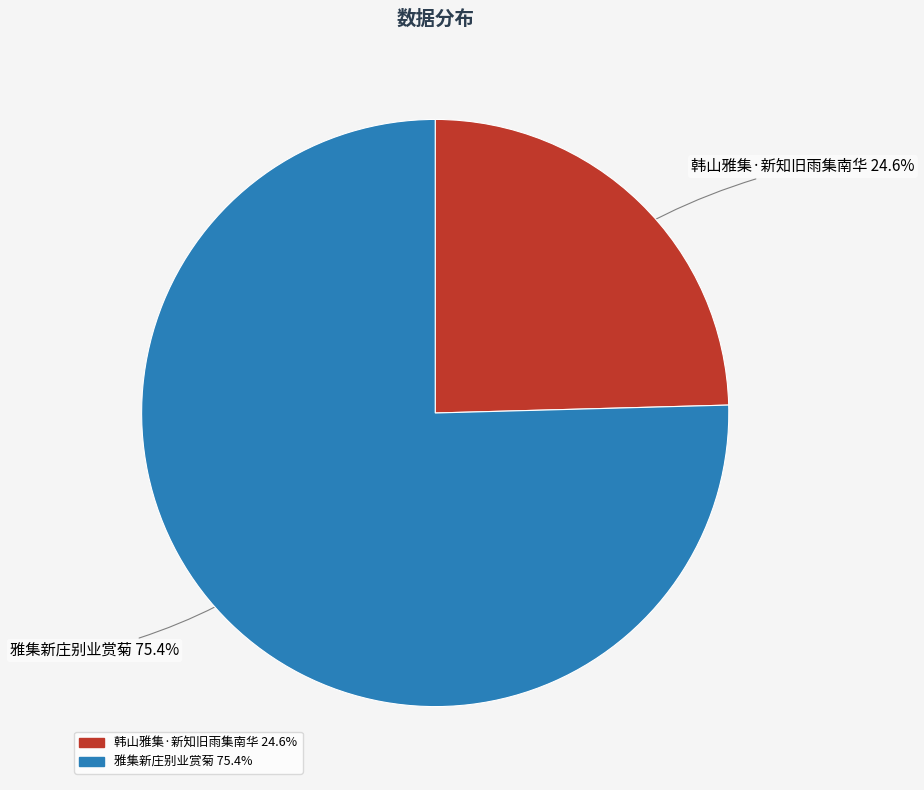

To the nearest percent, what is the difference between the largest and smallest slice percentages?

51%